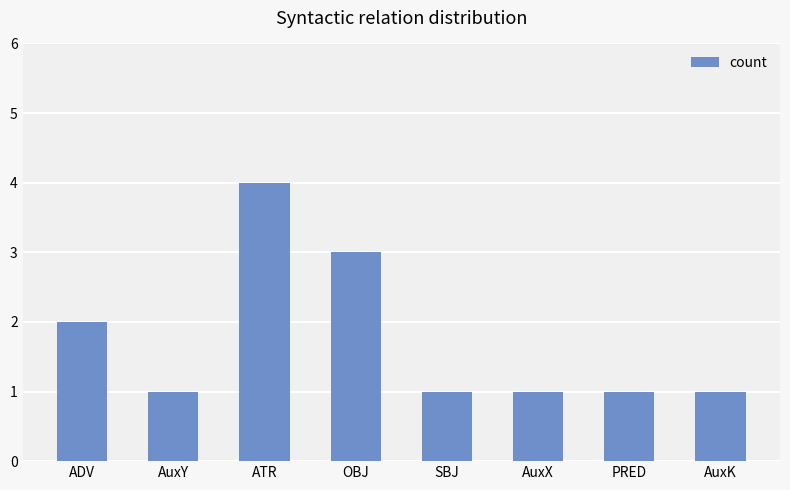

What is the difference between the values at ATR and OBJ?

1